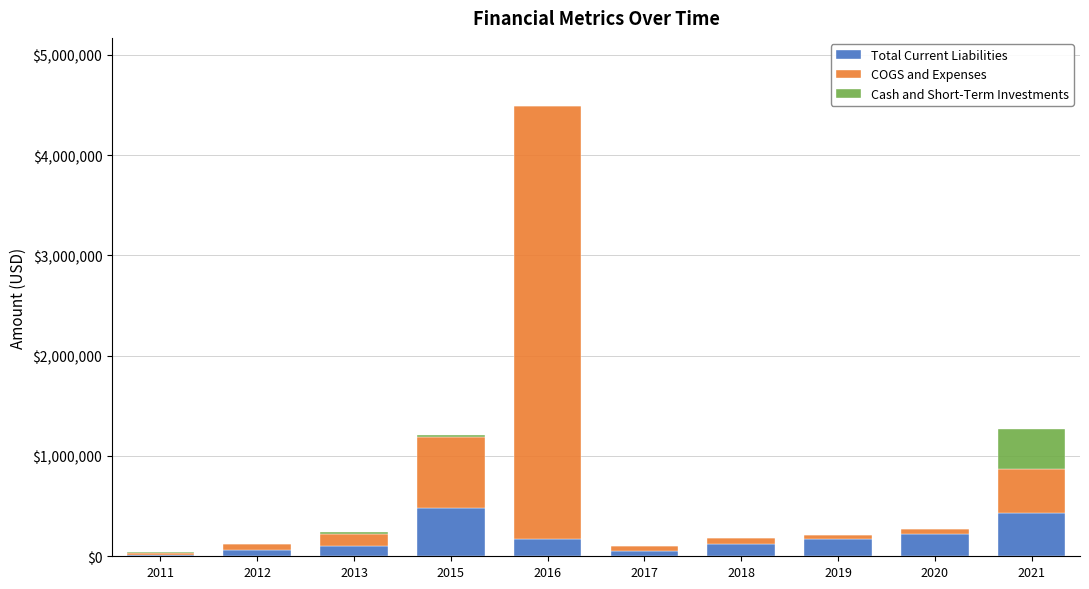

The value of Total Current Liabilities at 2021 is 432431. True or false?

True